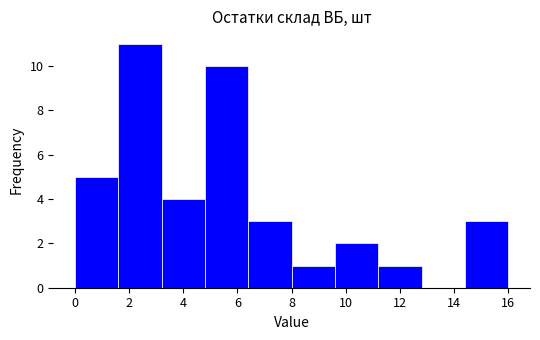

Reading left to right, list every bar in this chart as the range it spans on the x-axis followed by its height. The values are not printed on the chart, so give them approximately, as read against the axis.

0.0 to 1.6: 5
1.6 to 3.2: 11
3.2 to 4.8: 4
4.8 to 6.4: 10
6.4 to 8.0: 3
8.0 to 9.6: 1
9.6 to 11.2: 2
11.2 to 12.8: 1
12.8 to 14.4: 0
14.4 to 16.0: 3